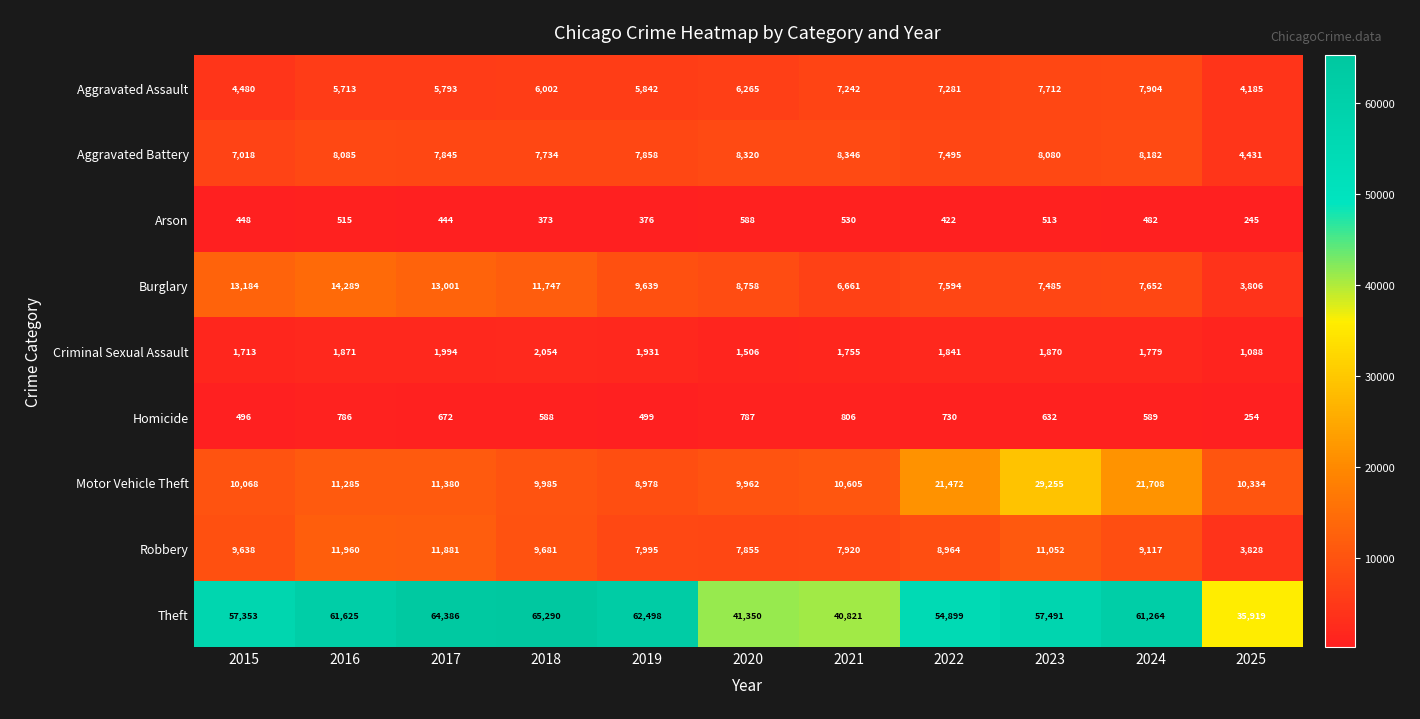

What is the maximum value shown in the chart?

65290